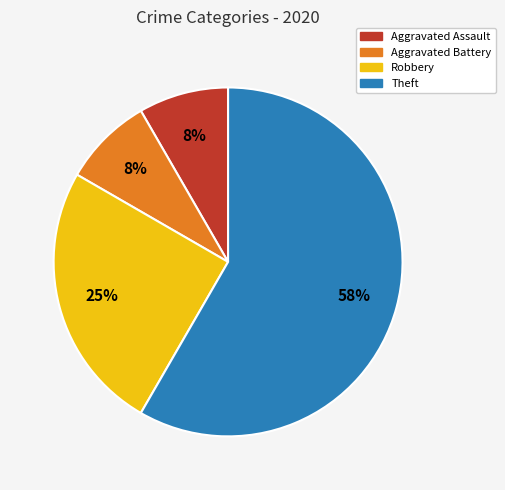

Do Theft and Aggravated Battery together represent more than half of the pie?

Yes